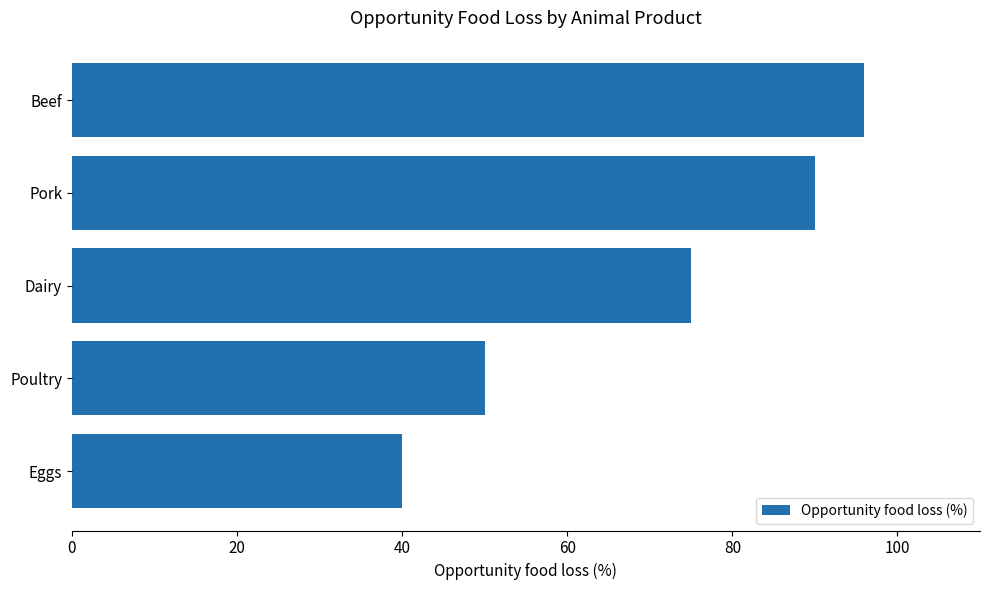

What is the average value?

70